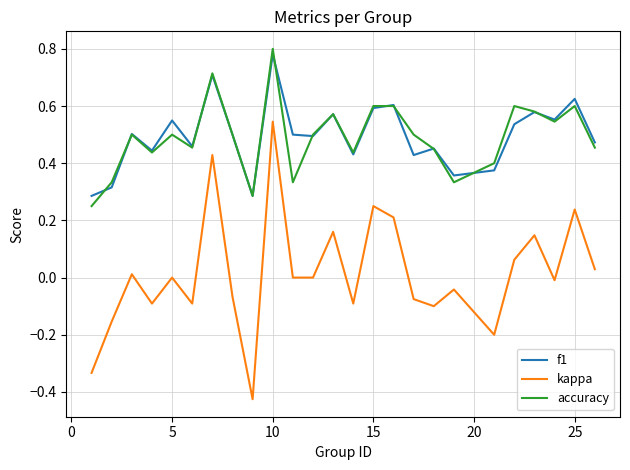

Which series has the widest spread of values?

kappa